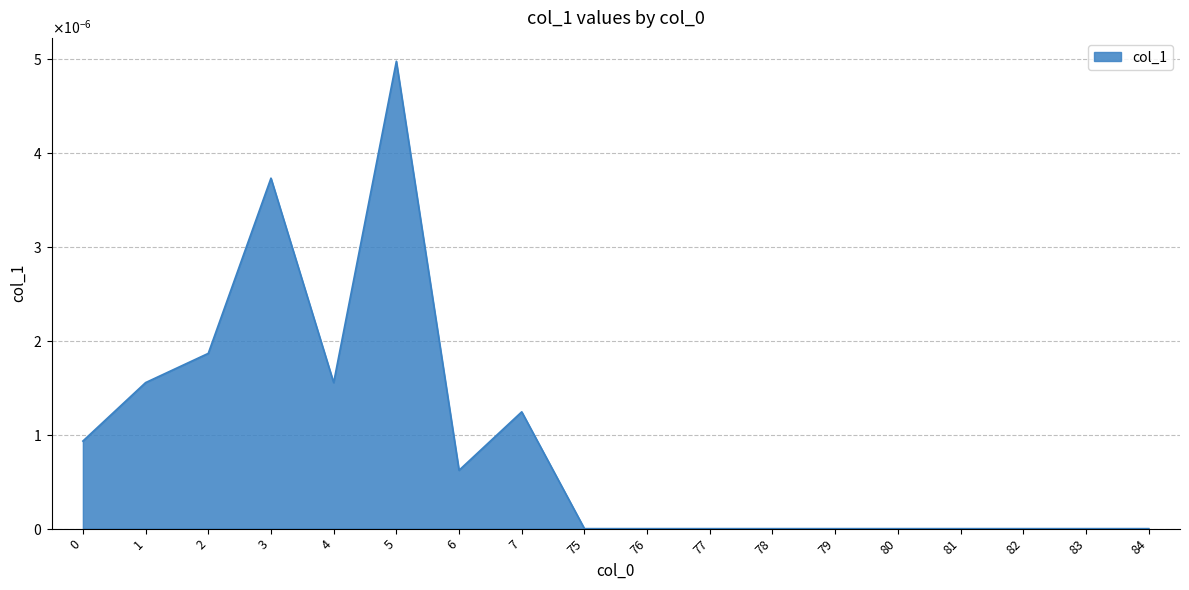

Which label corresponds to the smallest value in the chart?

75